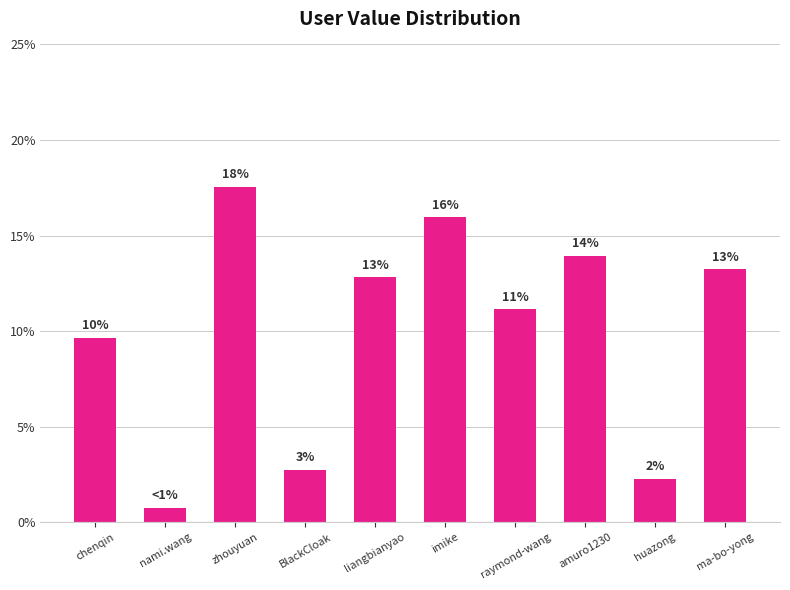

What is the difference between the second highest and second lowest values?

13.7